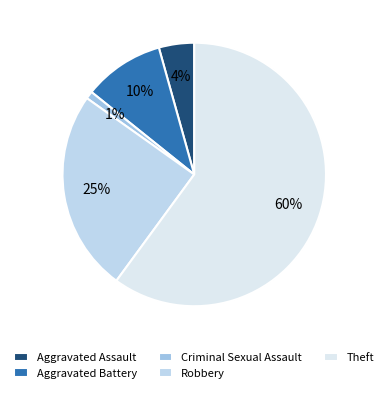

Rank the categories by value from lowest to highest.

Criminal Sexual Assault, Aggravated Assault, Aggravated Battery, Robbery, Theft